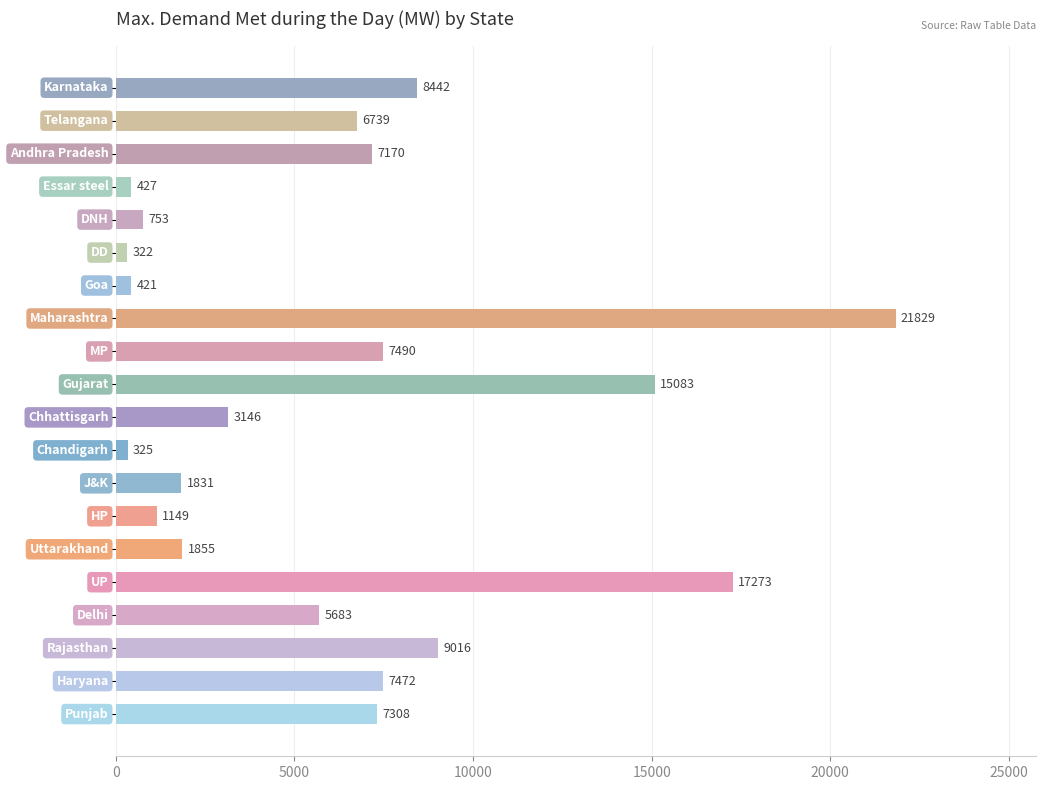

What is the sum of all values?

123734